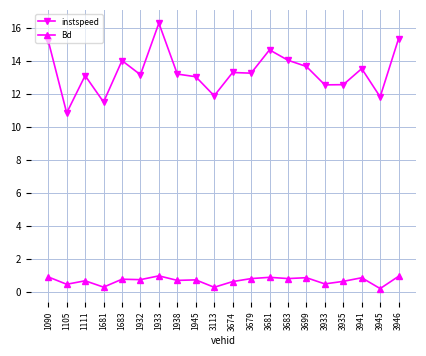

True or false: Bd and instspeed intersect in this chart.

False